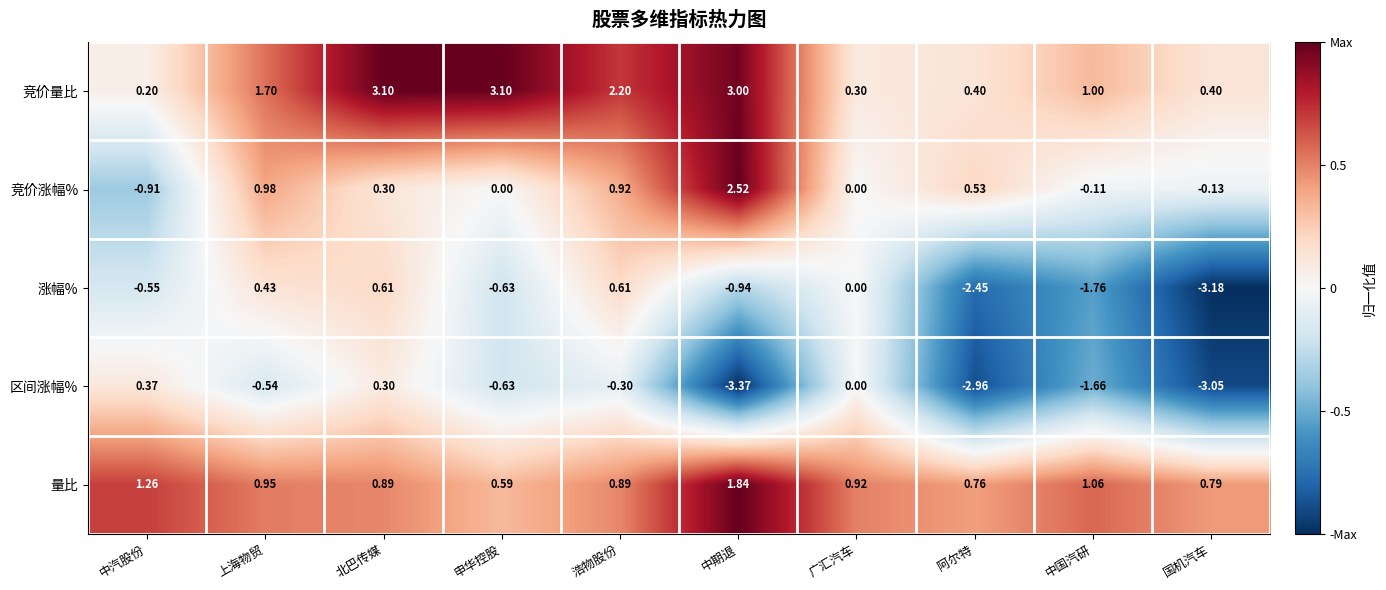

Which series has the largest total across all categories?

竞价量比